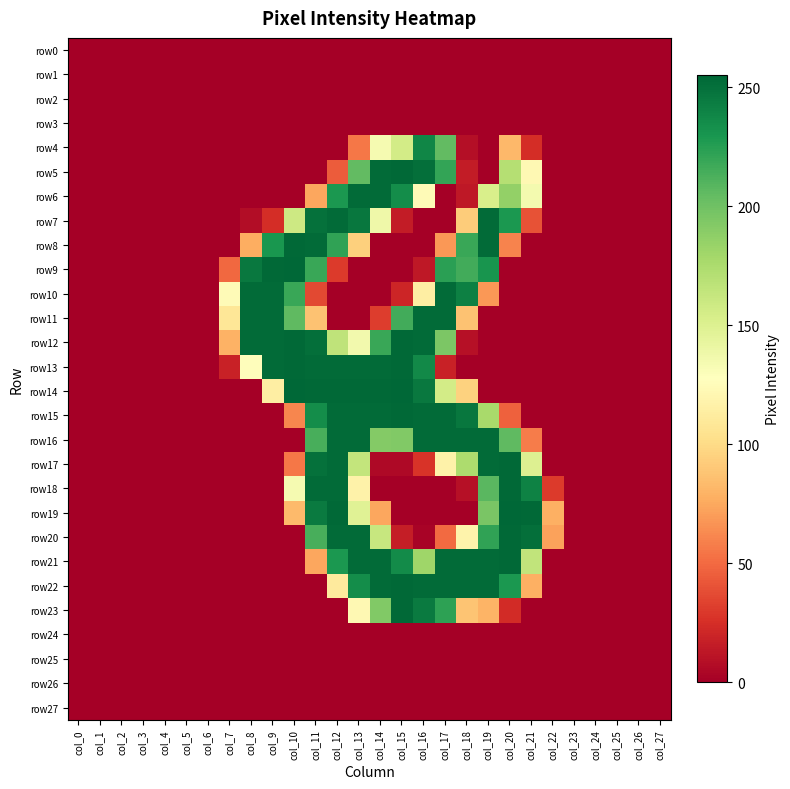

Reading left to right, extract all data points from this chart.

row0: col_0=0	col_1=0	col_2=0	col_3=0	col_4=0	col_5=0	col_6=0	col_7=0	col_8=0	col_9=0	col_10=0	col_11=0	col_12=0	col_13=0	col_14=0	col_15=0	col_16=0	col_17=0	col_18=0	col_19=0	col_20=0	col_21=0	col_22=0	col_23=0	col_24=0	col_25=0	col_26=0	col_27=0
row1: col_0=0	col_1=0	col_2=0	col_3=0	col_4=0	col_5=0	col_6=0	col_7=0	col_8=0	col_9=0	col_10=0	col_11=0	col_12=0	col_13=0	col_14=0	col_15=0	col_16=0	col_17=0	col_18=0	col_19=0	col_20=0	col_21=0	col_22=0	col_23=0	col_24=0	col_25=0	col_26=0	col_27=0
row2: col_0=0	col_1=0	col_2=0	col_3=0	col_4=0	col_5=0	col_6=0	col_7=0	col_8=0	col_9=0	col_10=0	col_11=0	col_12=0	col_13=0	col_14=0	col_15=0	col_16=0	col_17=0	col_18=0	col_19=0	col_20=0	col_21=0	col_22=0	col_23=0	col_24=0	col_25=0	col_26=0	col_27=0
row3: col_0=0	col_1=0	col_2=0	col_3=0	col_4=0	col_5=0	col_6=0	col_7=0	col_8=0	col_9=0	col_10=0	col_11=0	col_12=0	col_13=0	col_14=0	col_15=0	col_16=0	col_17=0	col_18=0	col_19=0	col_20=0	col_21=0	col_22=0	col_23=0	col_24=0	col_25=0	col_26=0	col_27=0
row4: col_0=0	col_1=0	col_2=0	col_3=0	col_4=0	col_5=0	col_6=0	col_7=0	col_8=0	col_9=0	col_10=0	col_11=0	col_12=0	col_13=55	col_14=134	col_15=156	col_16=239	col_17=205	col_18=8	col_19=0	col_20=82	col_21=24	col_22=0	col_23=0	col_24=0	col_25=0	col_26=0	col_27=0
row5: col_0=0	col_1=0	col_2=0	col_3=0	col_4=0	col_5=0	col_6=0	col_7=0	col_8=0	col_9=0	col_10=0	col_11=0	col_12=44	col_13=205	col_14=253	col_15=254	col_16=251	col_17=221	col_18=15	col_19=0	col_20=171	col_21=122	col_22=0	col_23=0	col_24=0	col_25=0	col_26=0	col_27=0
row6: col_0=0	col_1=0	col_2=0	col_3=0	col_4=0	col_5=0	col_6=0	col_7=0	col_8=0	col_9=0	col_10=0	col_11=74	col_12=229	col_13=253	col_14=253	col_15=235	col_16=124	col_17=0	col_18=13	col_19=153	col_20=186	col_21=135	col_22=0	col_23=0	col_24=0	col_25=0	col_26=0	col_27=0
row7: col_0=0	col_1=0	col_2=0	col_3=0	col_4=0	col_5=0	col_6=0	col_7=0	col_8=7	col_9=24	col_10=159	col_11=250	col_12=253	col_13=247	col_14=138	col_15=15	col_16=0	col_17=0	col_18=92	col_19=253	col_20=229	col_21=40	col_22=0	col_23=0	col_24=0	col_25=0	col_26=0	col_27=0
row8: col_0=0	col_1=0	col_2=0	col_3=0	col_4=0	col_5=0	col_6=0	col_7=0	col_8=77	col_9=230	col_10=254	col_11=253	col_12=222	col_13=94	col_14=0	col_15=0	col_16=0	col_17=68	col_18=219	col_19=253	col_20=60	col_21=0	col_22=0	col_23=0	col_24=0	col_25=0	col_26=0	col_27=0
row9: col_0=0	col_1=0	col_2=0	col_3=0	col_4=0	col_5=0	col_6=0	col_7=49	col_8=246	col_9=254	col_10=255	col_11=219	col_12=30	col_13=0	col_14=0	col_15=0	col_16=13	col_17=224	col_18=216	col_19=231	col_20=0	col_21=0	col_22=0	col_23=0	col_24=0	col_25=0	col_26=0	col_27=0
row10: col_0=0	col_1=0	col_2=0	col_3=0	col_4=0	col_5=0	col_6=0	col_7=124	col_8=253	col_9=253	col_10=219	col_11=36	col_12=0	col_13=0	col_14=0	col_15=20	col_16=114	col_17=253	col_18=242	col_19=68	col_20=0	col_21=0	col_22=0	col_23=0	col_24=0	col_25=0	col_26=0	col_27=0
row11: col_0=0	col_1=0	col_2=0	col_3=0	col_4=0	col_5=0	col_6=0	col_7=108	col_8=253	col_9=253	col_10=206	col_11=87	col_12=0	col_13=0	col_14=31	col_15=216	col_16=253	col_17=253	col_18=87	col_19=0	col_20=0	col_21=0	col_22=0	col_23=0	col_24=0	col_25=0	col_26=0	col_27=0
row12: col_0=0	col_1=0	col_2=0	col_3=0	col_4=0	col_5=0	col_6=0	col_7=79	col_8=253	col_9=253	col_10=254	col_11=251	col_12=166	col_13=136	col_14=219	col_15=254	col_16=253	col_17=195	col_18=9	col_19=0	col_20=0	col_21=0	col_22=0	col_23=0	col_24=0	col_25=0	col_26=0	col_27=0
row13: col_0=0	col_1=0	col_2=0	col_3=0	col_4=0	col_5=0	col_6=0	col_7=18	col_8=126	col_9=253	col_10=254	col_11=253	col_12=253	col_13=253	col_14=253	col_15=254	col_16=237	col_17=18	col_18=0	col_19=0	col_20=0	col_21=0	col_22=0	col_23=0	col_24=0	col_25=0	col_26=0	col_27=0
row14: col_0=0	col_1=0	col_2=0	col_3=0	col_4=0	col_5=0	col_6=0	col_7=0	col_8=0	col_9=114	col_10=255	col_11=254	col_12=254	col_13=254	col_14=254	col_15=255	col_16=246	col_17=156	col_18=95	col_19=0	col_20=0	col_21=0	col_22=0	col_23=0	col_24=0	col_25=0	col_26=0	col_27=0
row15: col_0=0	col_1=0	col_2=0	col_3=0	col_4=0	col_5=0	col_6=0	col_7=0	col_8=0	col_9=0	col_10=61	col_11=235	col_12=253	col_13=253	col_14=253	col_15=254	col_16=253	col_17=253	col_18=247	col_19=177	col_20=46	col_21=0	col_22=0	col_23=0	col_24=0	col_25=0	col_26=0	col_27=0
row16: col_0=0	col_1=0	col_2=0	col_3=0	col_4=0	col_5=0	col_6=0	col_7=0	col_8=0	col_9=0	col_10=0	col_11=214	col_12=253	col_13=253	col_14=192	col_15=193	col_16=253	col_17=253	col_18=253	col_19=253	col_20=206	col_21=57	col_22=0	col_23=0	col_24=0	col_25=0	col_26=0	col_27=0
row17: col_0=0	col_1=0	col_2=0	col_3=0	col_4=0	col_5=0	col_6=0	col_7=0	col_8=0	col_9=0	col_10=55	col_11=250	col_12=253	col_13=164	col_14=5	col_15=5	col_16=27	col_17=117	col_18=175	col_19=253	col_20=254	col_21=150	col_22=0	col_23=0	col_24=0	col_25=0	col_26=0	col_27=0
row18: col_0=0	col_1=0	col_2=0	col_3=0	col_4=0	col_5=0	col_6=0	col_7=0	col_8=0	col_9=0	col_10=134	col_11=253	col_12=253	col_13=117	col_14=0	col_15=0	col_16=0	col_17=0	col_18=9	col_19=208	col_20=254	col_21=241	col_22=30	col_23=0	col_24=0	col_25=0	col_26=0	col_27=0
row19: col_0=0	col_1=0	col_2=0	col_3=0	col_4=0	col_5=0	col_6=0	col_7=0	col_8=0	col_9=0	col_10=83	col_11=245	col_12=254	col_13=148	col_14=74	col_15=0	col_16=0	col_17=0	col_18=0	col_19=196	col_20=255	col_21=254	col_22=78	col_23=0	col_24=0	col_25=0	col_26=0	col_27=0
row20: col_0=0	col_1=0	col_2=0	col_3=0	col_4=0	col_5=0	col_6=0	col_7=0	col_8=0	col_9=0	col_10=0	col_11=214	col_12=253	col_13=253	col_14=162	col_15=16	col_16=2	col_17=50	col_18=118	col_19=222	col_20=254	col_21=251	col_22=72	col_23=0	col_24=0	col_25=0	col_26=0	col_27=0
row21: col_0=0	col_1=0	col_2=0	col_3=0	col_4=0	col_5=0	col_6=0	col_7=0	col_8=0	col_9=0	col_10=0	col_11=74	col_12=229	col_13=253	col_14=253	col_15=236	col_16=181	col_17=253	col_18=253	col_19=253	col_20=254	col_21=165	col_22=0	col_23=0	col_24=0	col_25=0	col_26=0	col_27=0
row22: col_0=0	col_1=0	col_2=0	col_3=0	col_4=0	col_5=0	col_6=0	col_7=0	col_8=0	col_9=0	col_10=0	col_11=0	col_12=111	col_13=235	col_14=253	col_15=254	col_16=253	col_17=253	col_18=253	col_19=253	col_20=229	col_21=78	col_22=0	col_23=0	col_24=0	col_25=0	col_26=0	col_27=0
row23: col_0=0	col_1=0	col_2=0	col_3=0	col_4=0	col_5=0	col_6=0	col_7=0	col_8=0	col_9=0	col_10=0	col_11=0	col_12=0	col_13=122	col_14=193	col_15=254	col_16=245	col_17=223	col_18=88	col_19=80	col_20=23	col_21=0	col_22=0	col_23=0	col_24=0	col_25=0	col_26=0	col_27=0
row24: col_0=0	col_1=0	col_2=0	col_3=0	col_4=0	col_5=0	col_6=0	col_7=0	col_8=0	col_9=0	col_10=0	col_11=0	col_12=0	col_13=0	col_14=0	col_15=0	col_16=0	col_17=0	col_18=0	col_19=0	col_20=0	col_21=0	col_22=0	col_23=0	col_24=0	col_25=0	col_26=0	col_27=0
row25: col_0=0	col_1=0	col_2=0	col_3=0	col_4=0	col_5=0	col_6=0	col_7=0	col_8=0	col_9=0	col_10=0	col_11=0	col_12=0	col_13=0	col_14=0	col_15=0	col_16=0	col_17=0	col_18=0	col_19=0	col_20=0	col_21=0	col_22=0	col_23=0	col_24=0	col_25=0	col_26=0	col_27=0
row26: col_0=0	col_1=0	col_2=0	col_3=0	col_4=0	col_5=0	col_6=0	col_7=0	col_8=0	col_9=0	col_10=0	col_11=0	col_12=0	col_13=0	col_14=0	col_15=0	col_16=0	col_17=0	col_18=0	col_19=0	col_20=0	col_21=0	col_22=0	col_23=0	col_24=0	col_25=0	col_26=0	col_27=0
row27: col_0=0	col_1=0	col_2=0	col_3=0	col_4=0	col_5=0	col_6=0	col_7=0	col_8=0	col_9=0	col_10=0	col_11=0	col_12=0	col_13=0	col_14=0	col_15=0	col_16=0	col_17=0	col_18=0	col_19=0	col_20=0	col_21=0	col_22=0	col_23=0	col_24=0	col_25=0	col_26=0	col_27=0